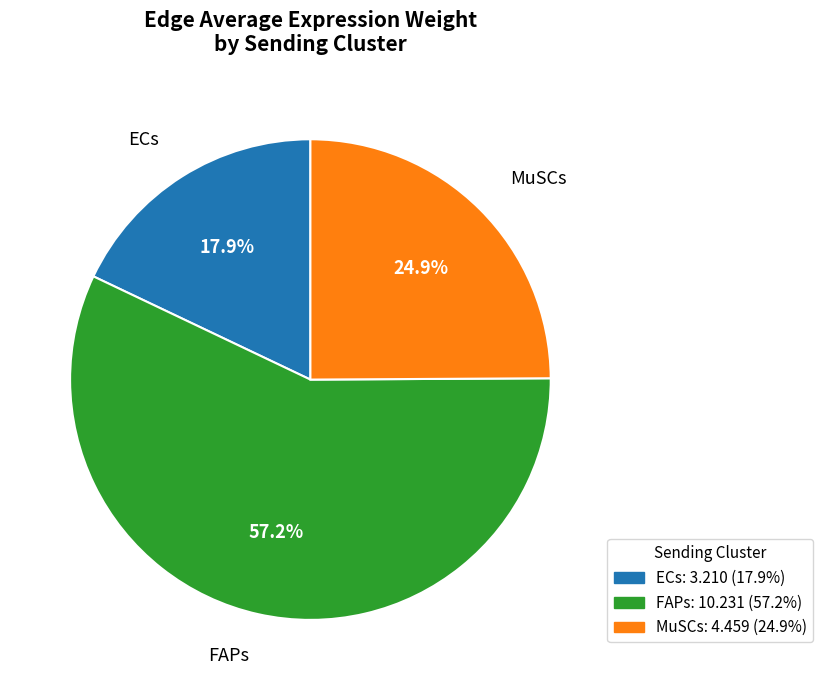

Is there any slice that represents more than half of the pie?

Yes